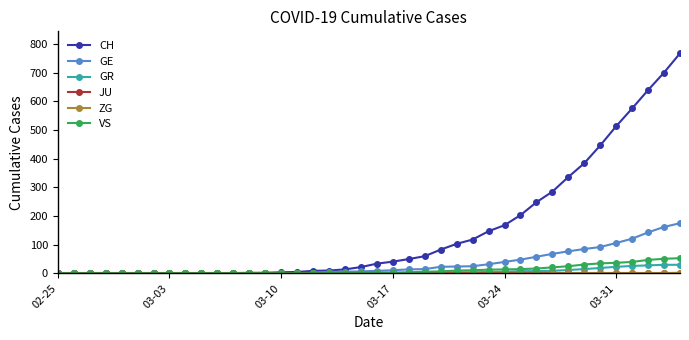

Which series has the largest total across all categories?

CH